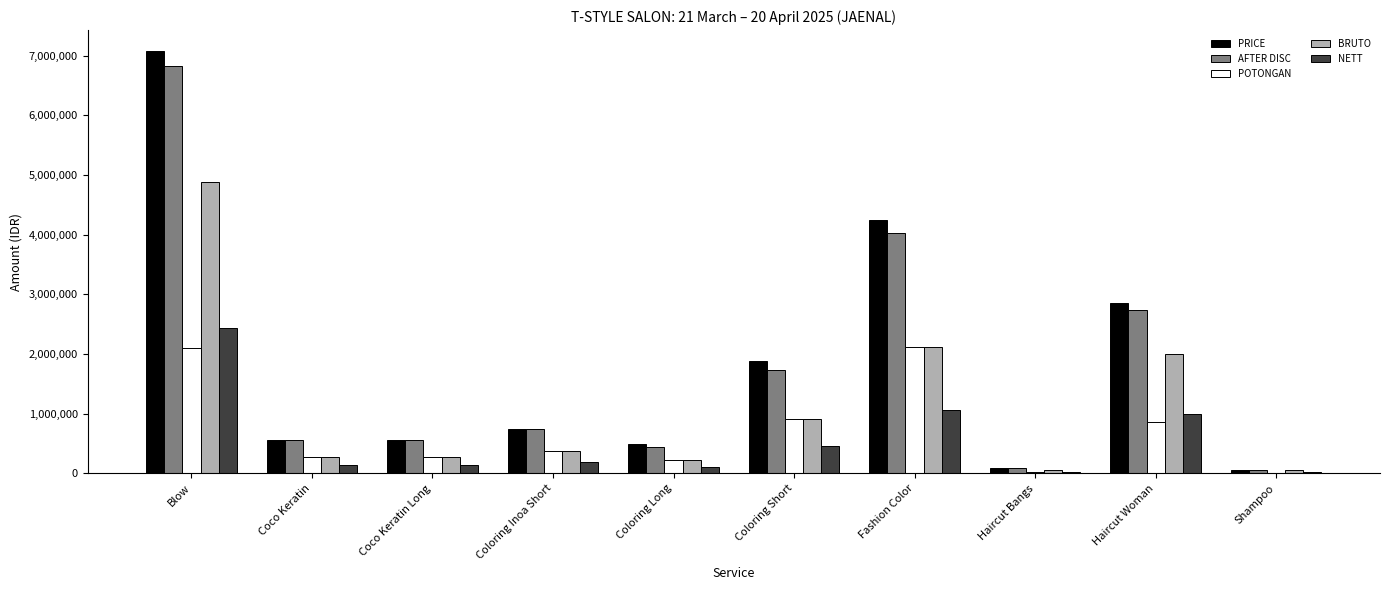

Which series has the largest range (max minus min)?

PRICE